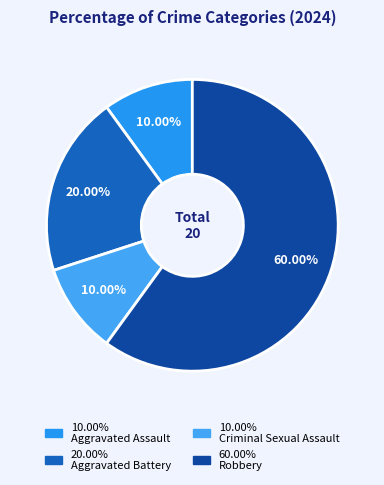

How many slices are in this pie chart?

4